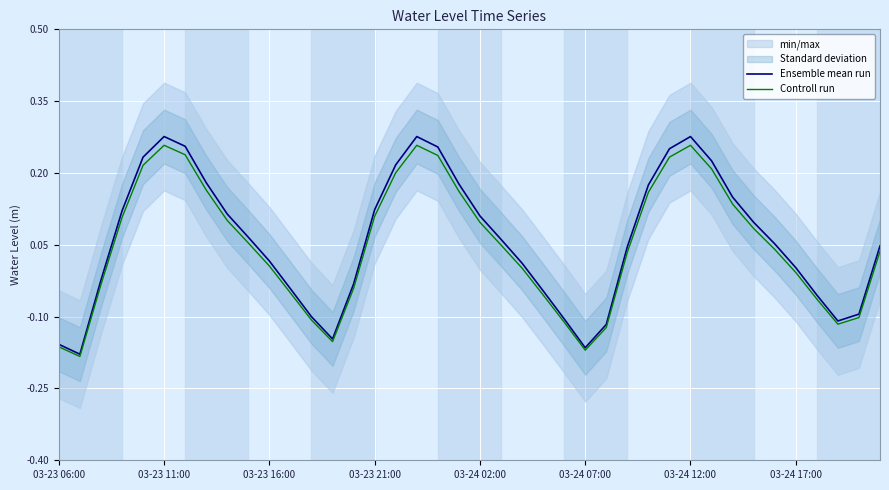

Is it true that Controll run equals -0.1 at 03-23 06:00?

False